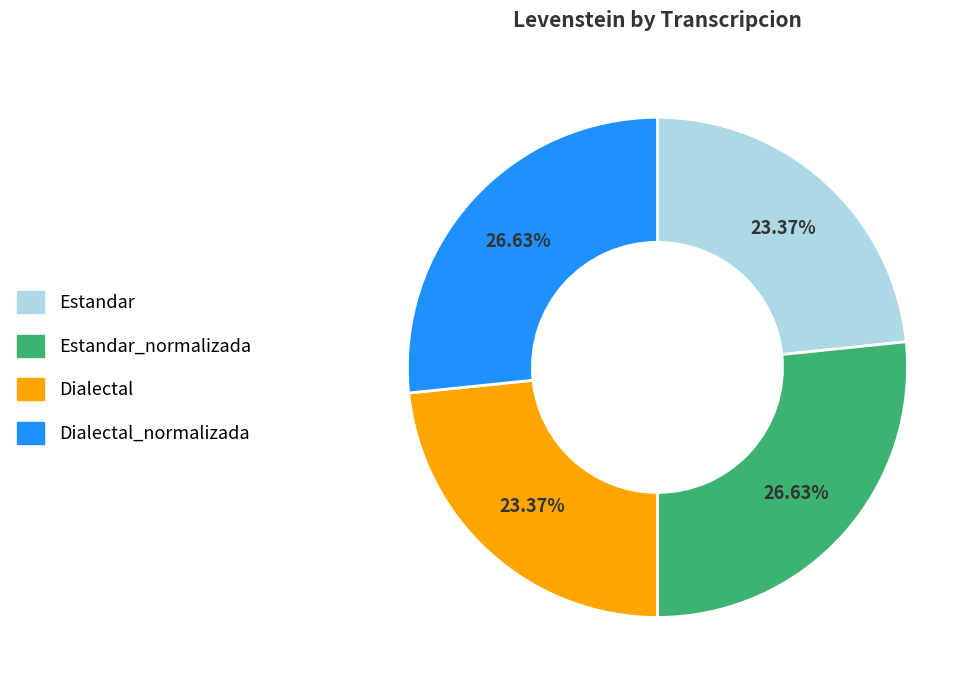

Approximately how many times larger is the value at Dialectal_normalizada compared to Dialectal?

1.1